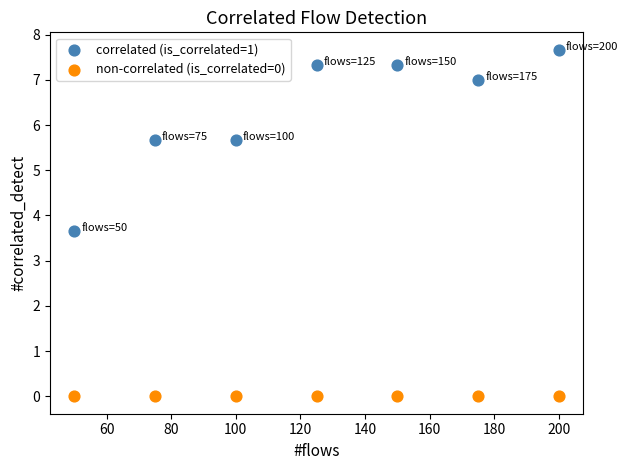

Which series reaches the maximum Y coordinate?

correlated (is_correlated=1)